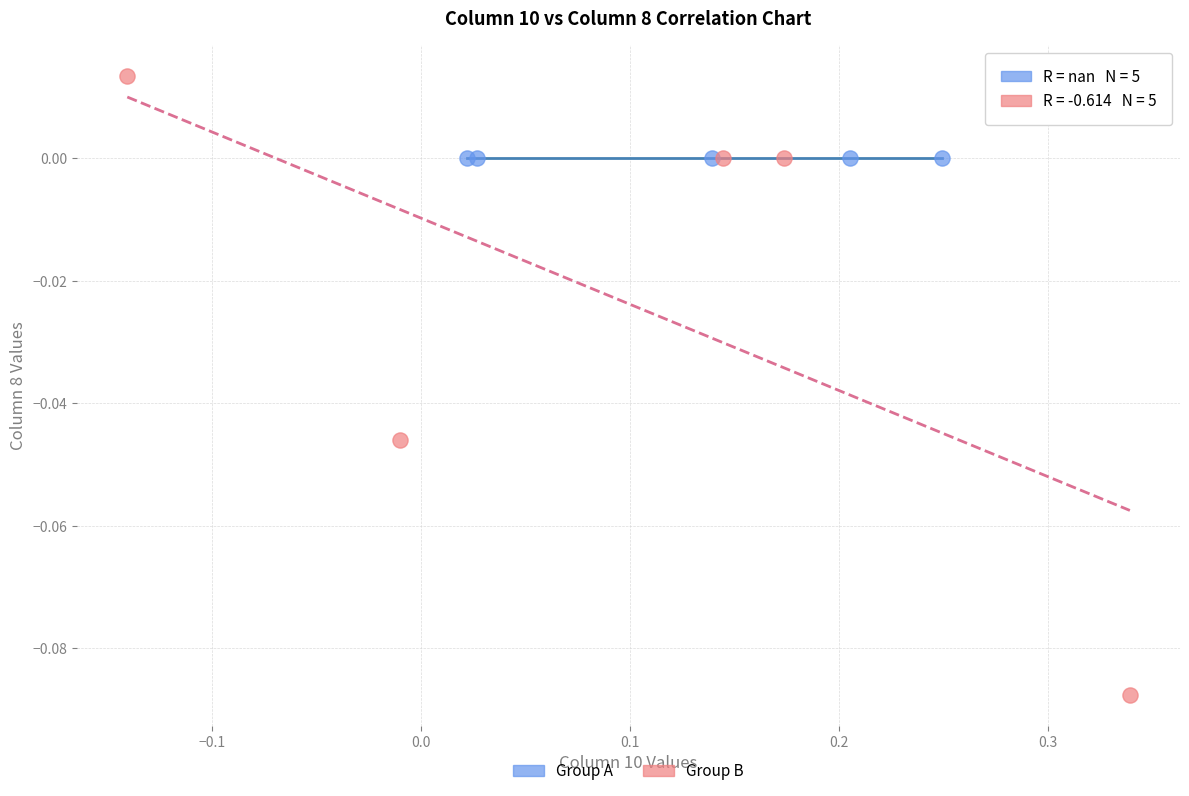

Which series contains the highest Y value?

Group B